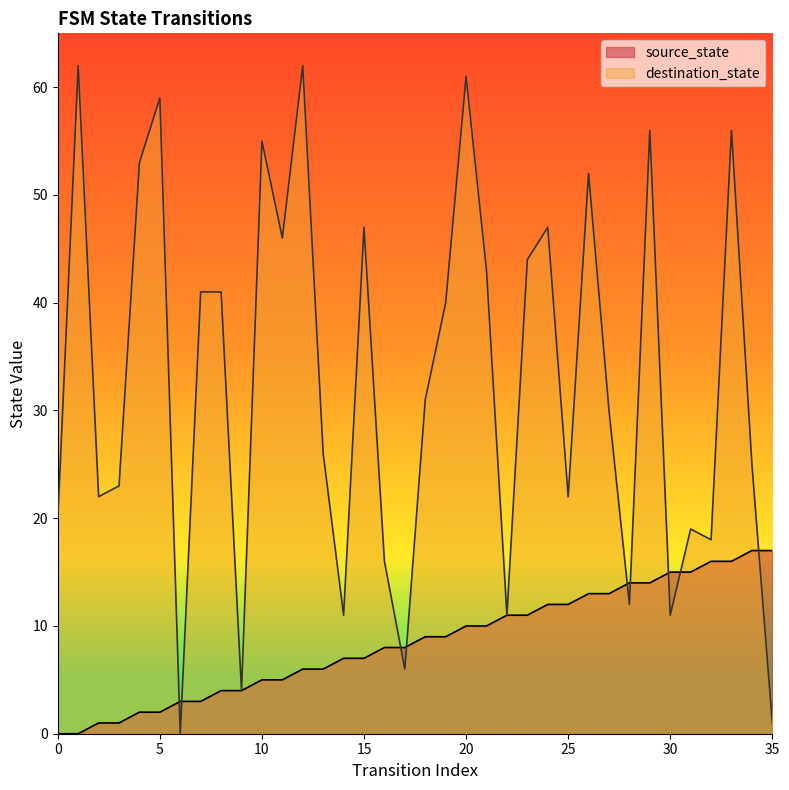

Count the number of data series in this chart.

2